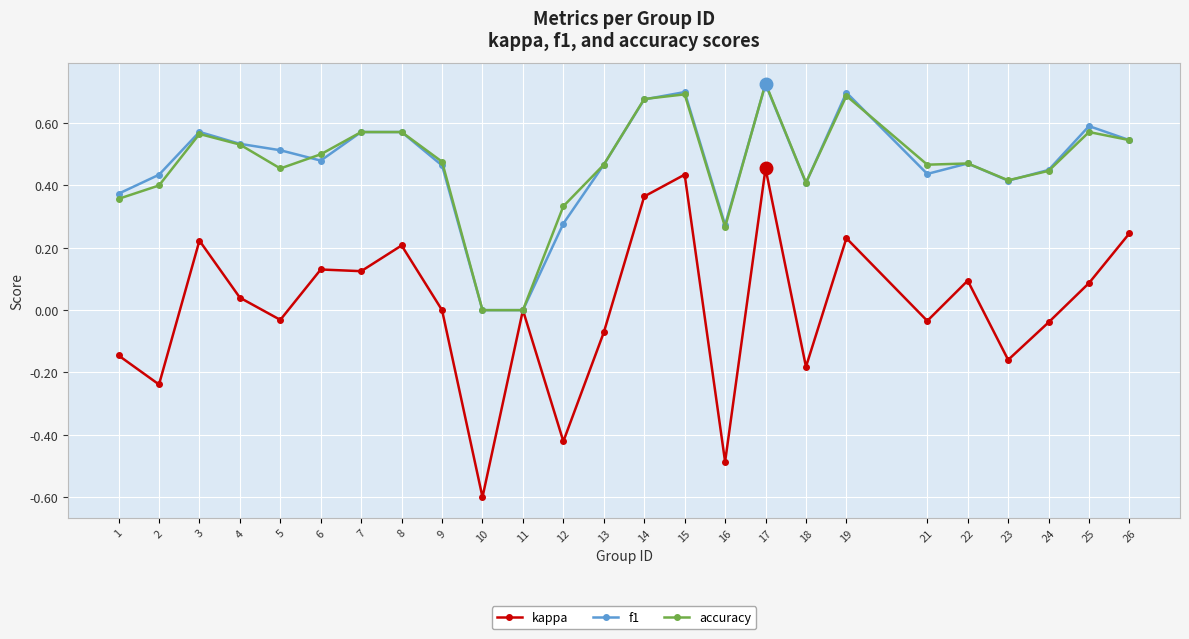

At which label does kappa reach its minimum?

10